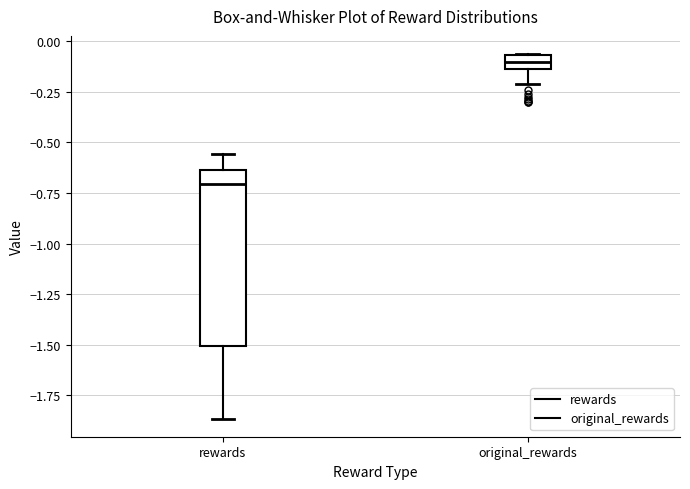

Comparing the boxes themselves (not the whiskers), which one is the tallest?

rewards